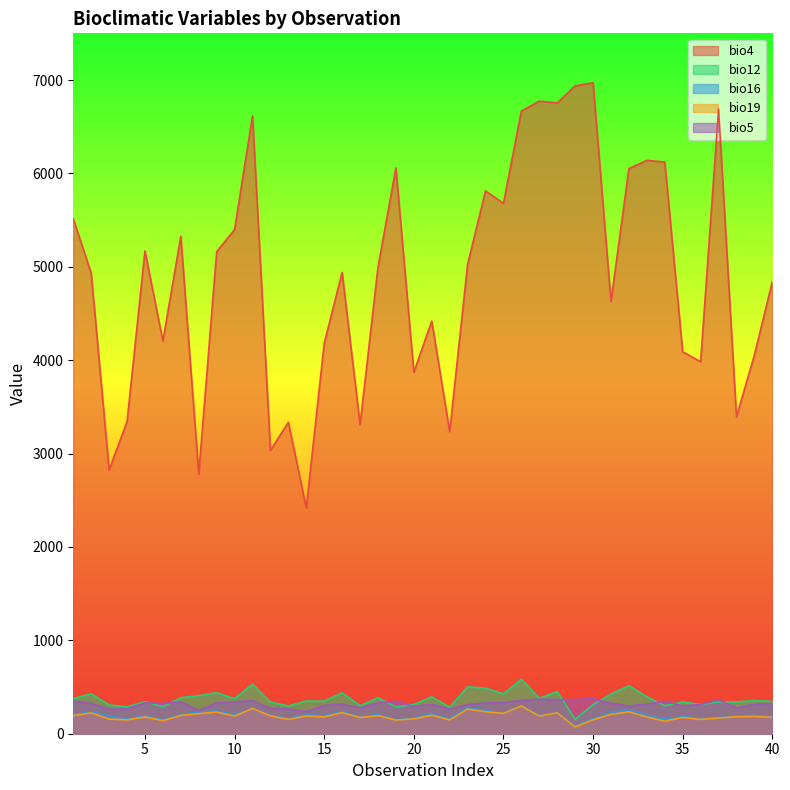

Which series has the largest range (max minus min)?

bio4